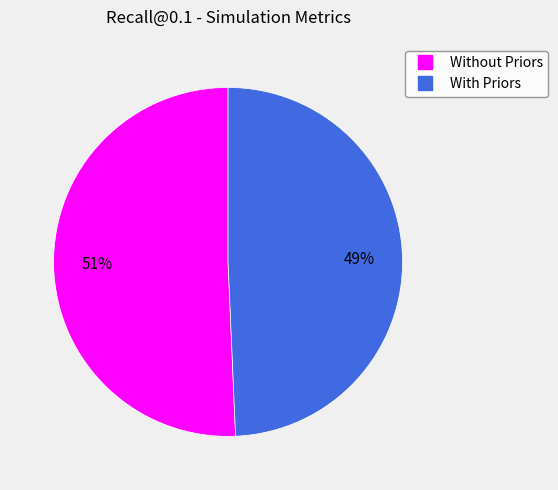

How many segments does this pie chart have?

2